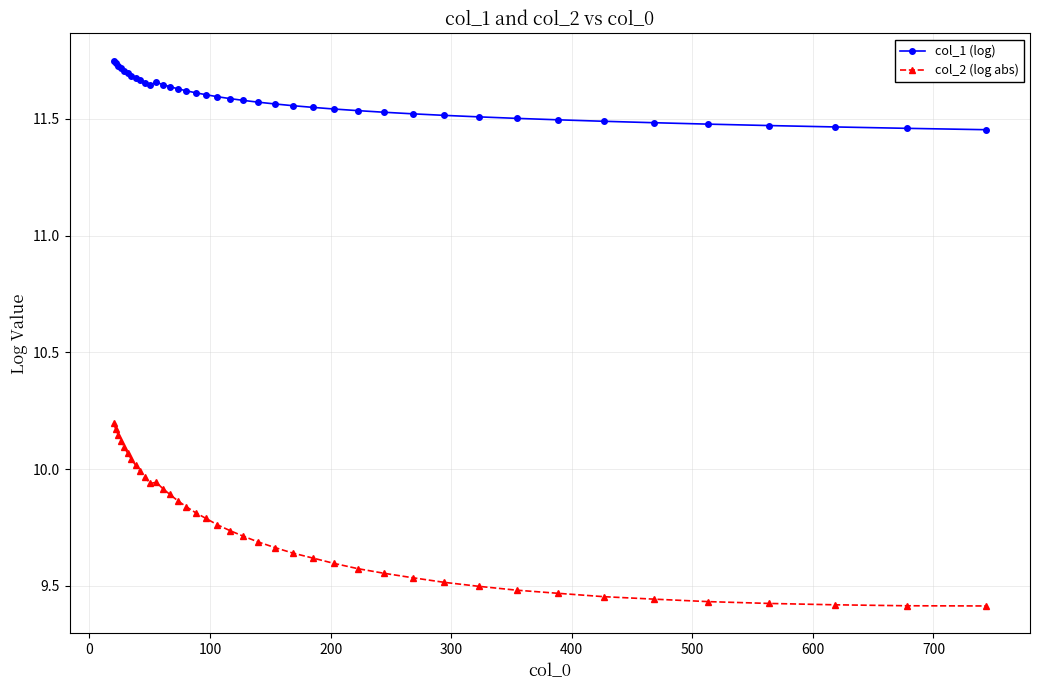

How many col_1 (log) values are between 11 and 12?

40